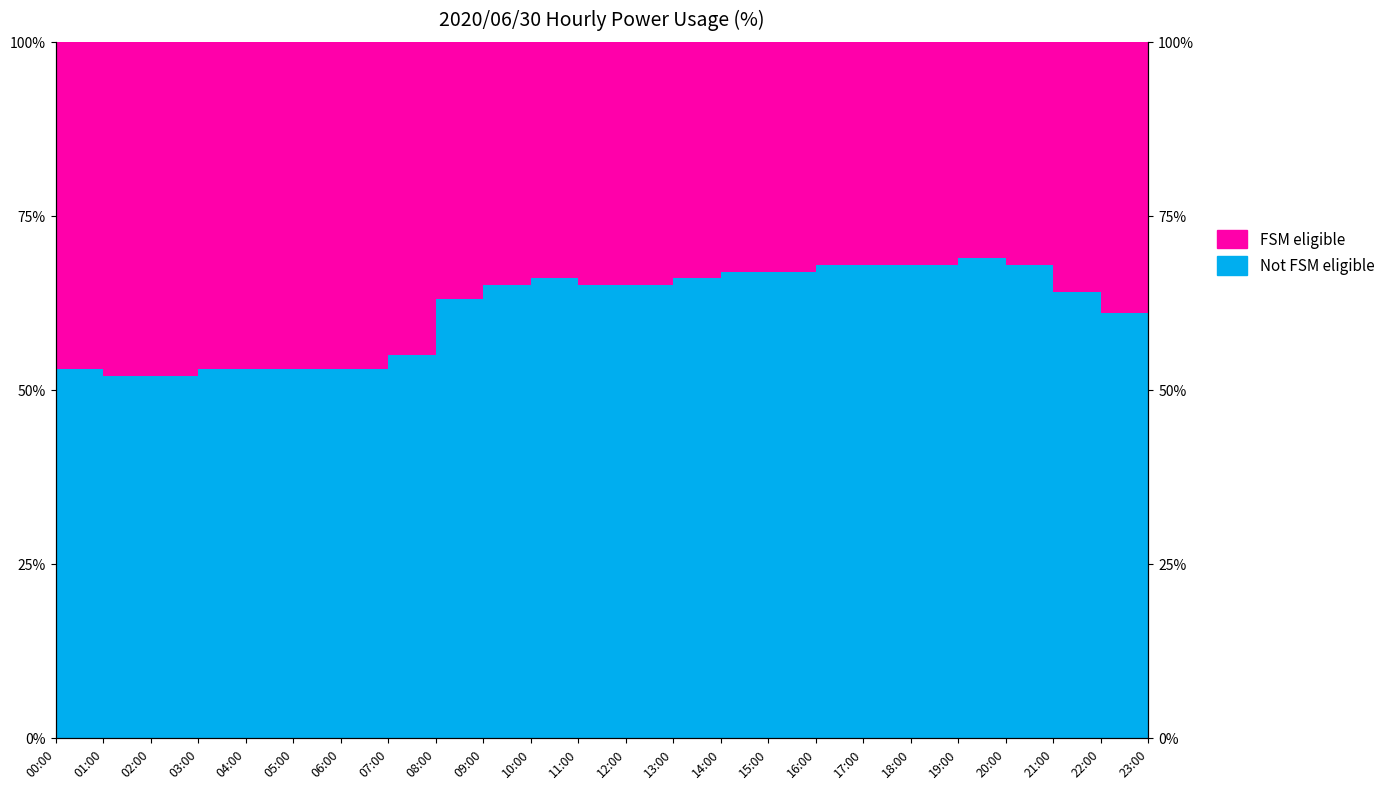

What is the ratio of the value at 20:00 to the value at 10:00?

1.0